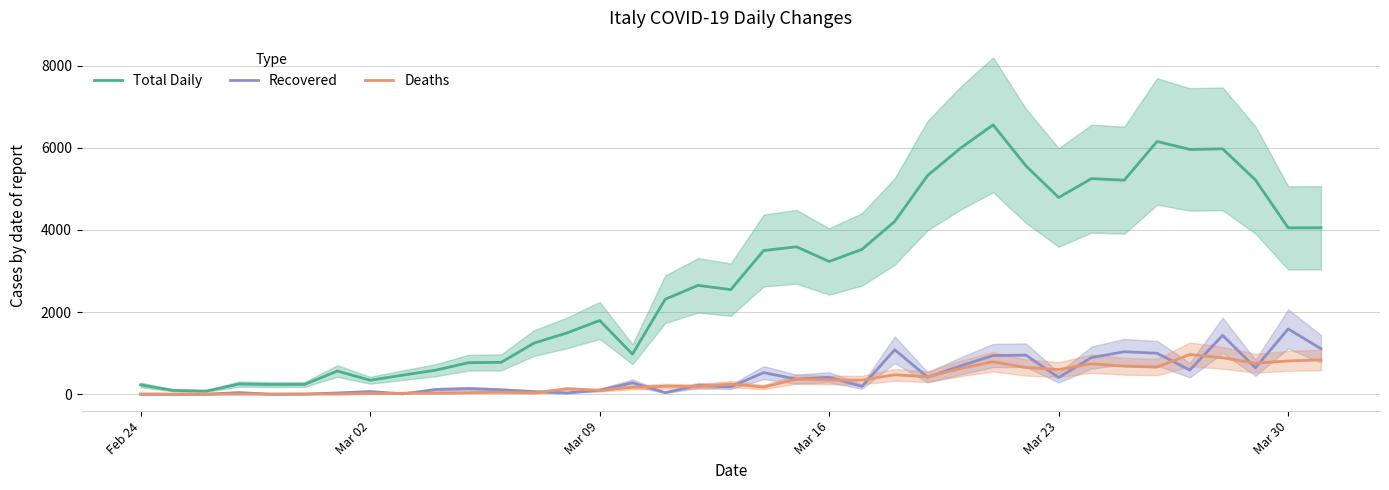

What is the highest value of the Total Daily series?

6557